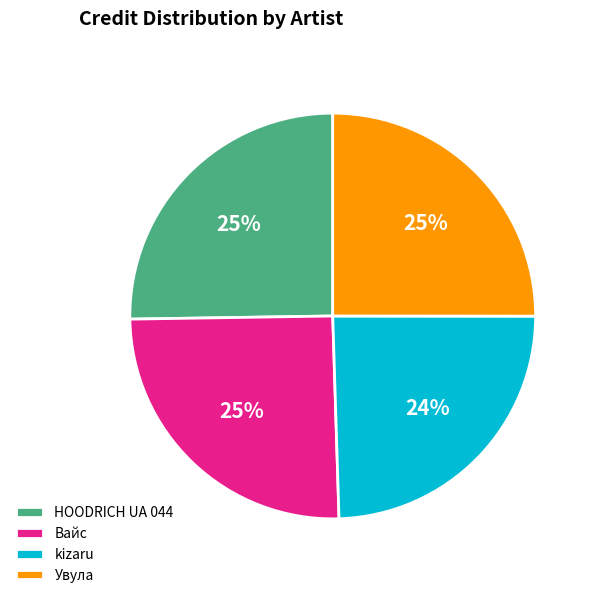

Combined, do HOODRICH UA 044 and Увула account for over 50%?

Yes